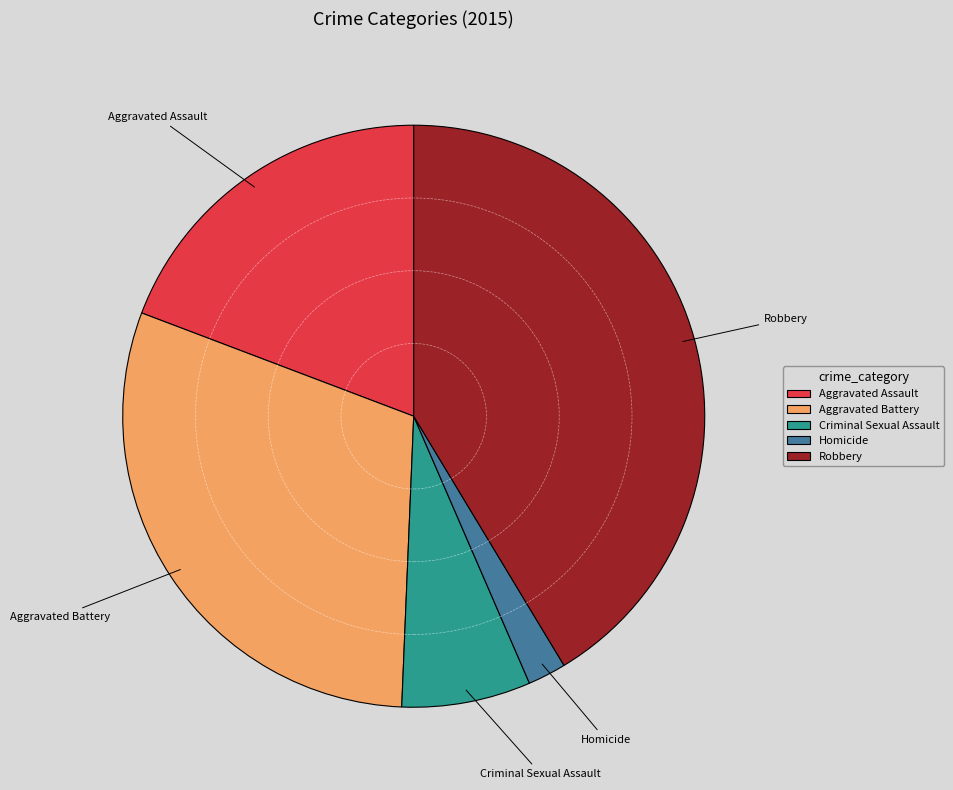

Which slice is the smallest?

Homicide